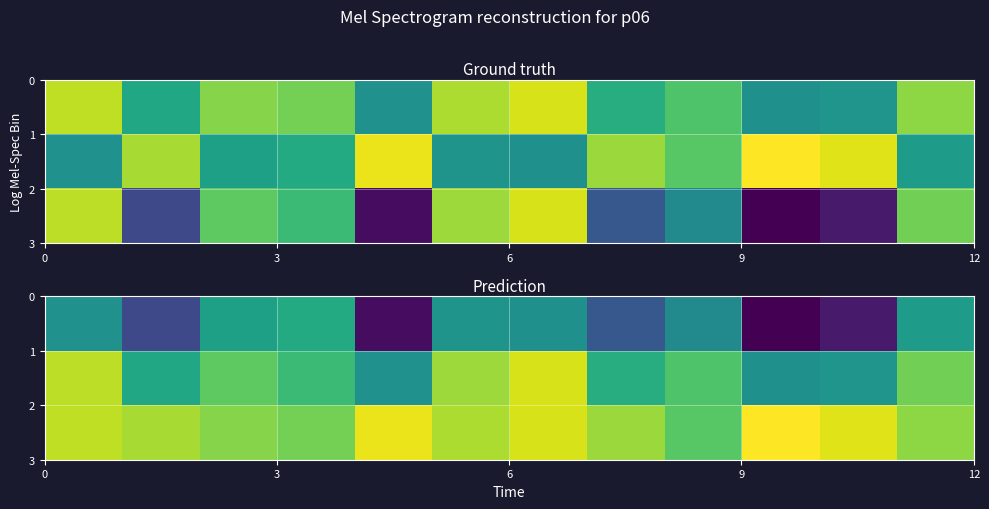

How many distinct data groups are displayed?

3